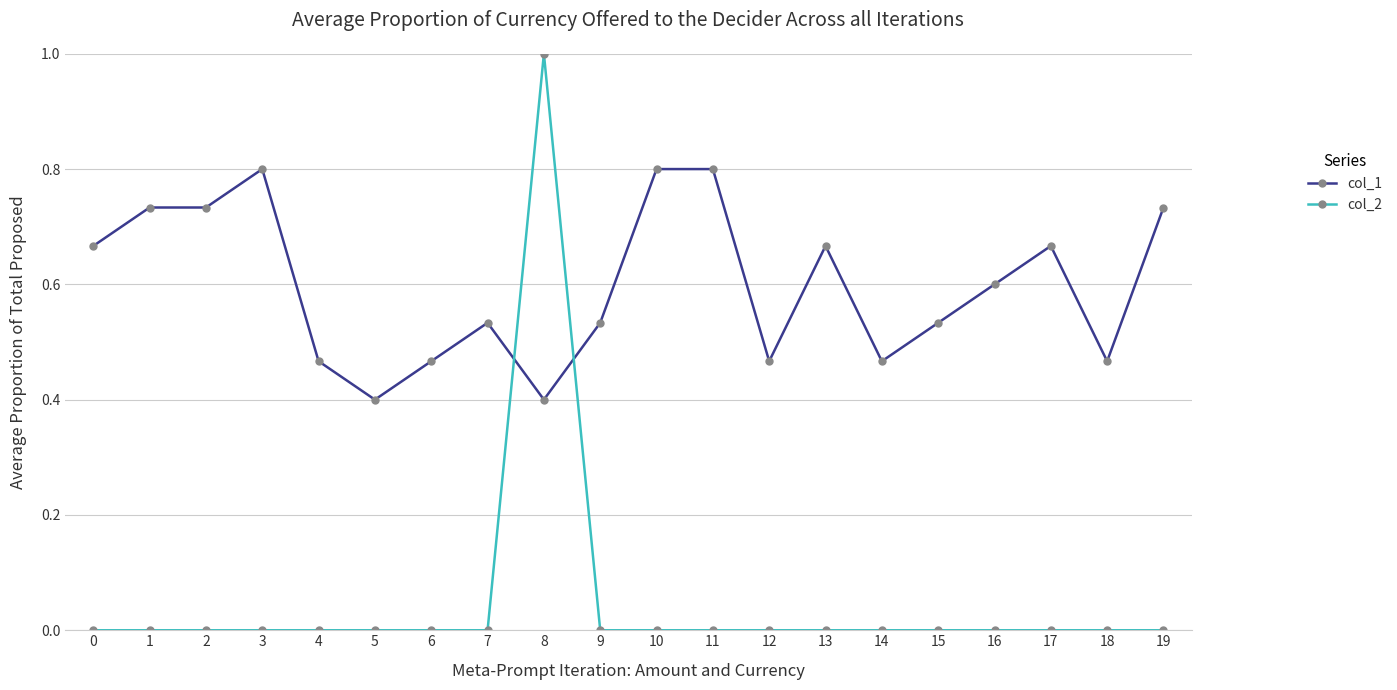

Rank the series by their average value, from lowest to highest.

col_2, col_1